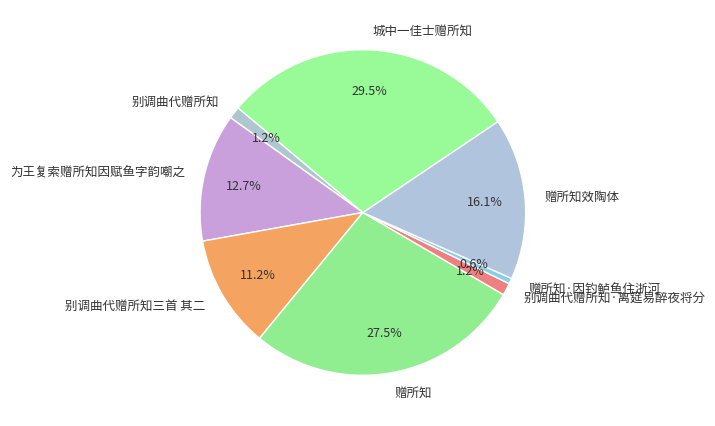

To the nearest percent, what percentage of the pie is 为王复索赠所知因赋鱼字韵嘲之?

13%